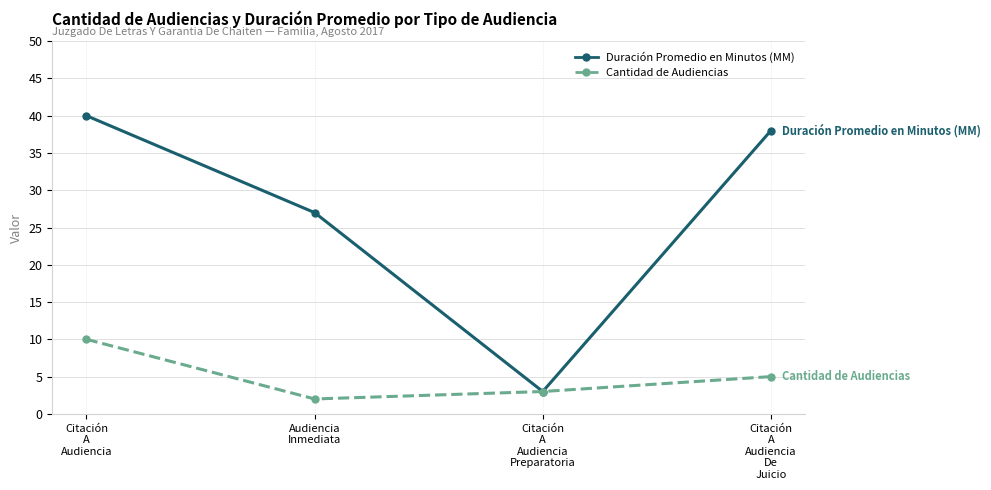

What is the difference between the second highest and second lowest values in the Cantidad de Audiencias series?

2